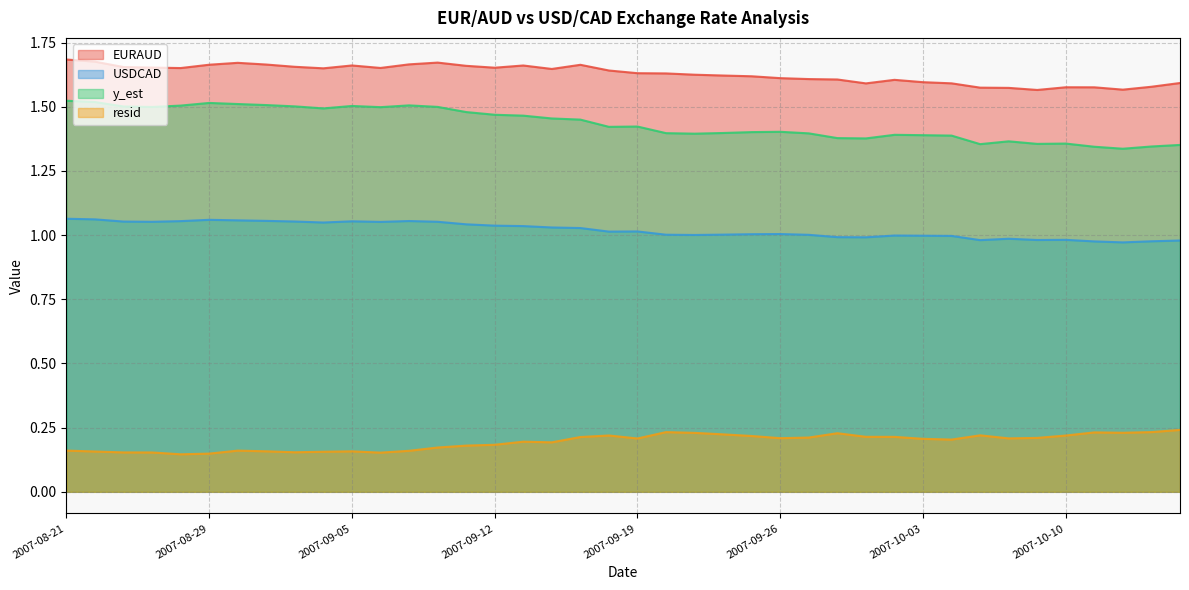

How many interior local peaks does the EURAUD series have?

7